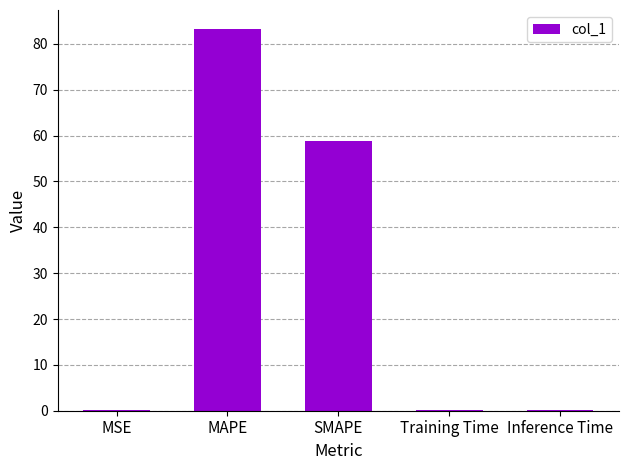

At which category does the chart reach its peak across all series?

MAPE